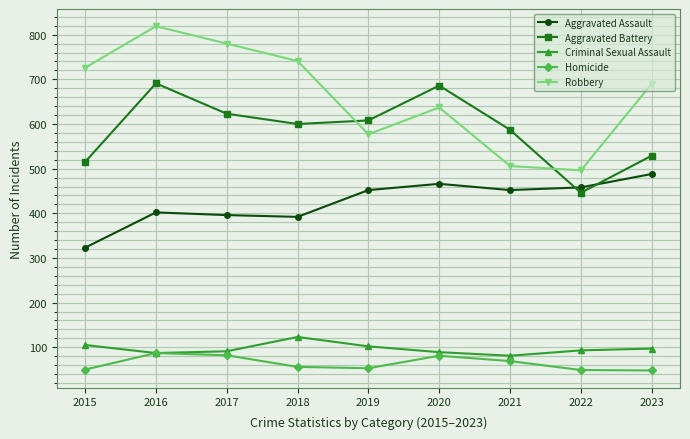

Is it true that Homicide equals 50 at 2015?

True